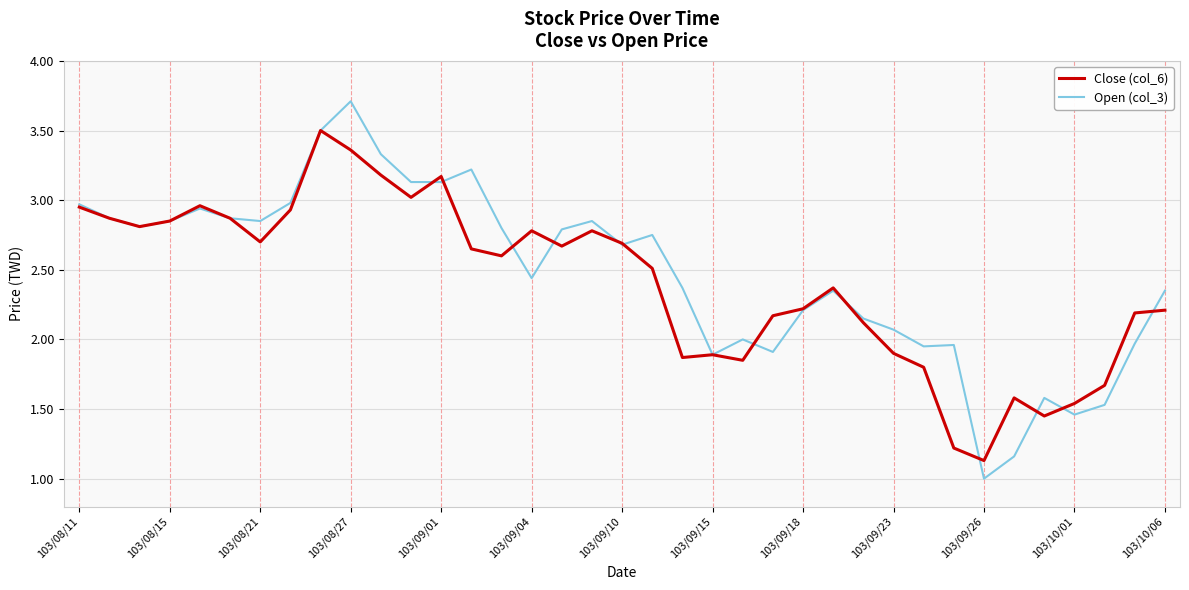

Which series has the widest spread of values?

Open (col_3)